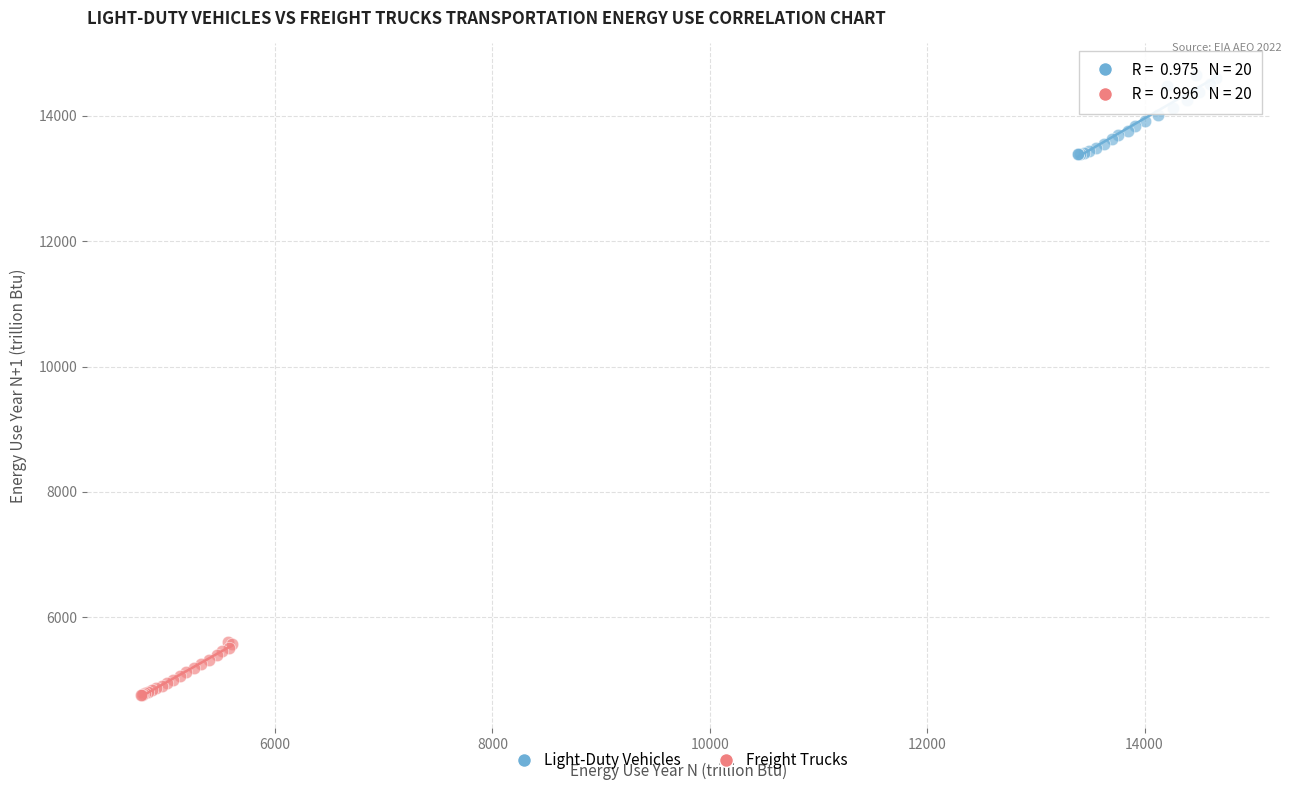

Which series has the widest spread of Y values?

Light-Duty Vehicles